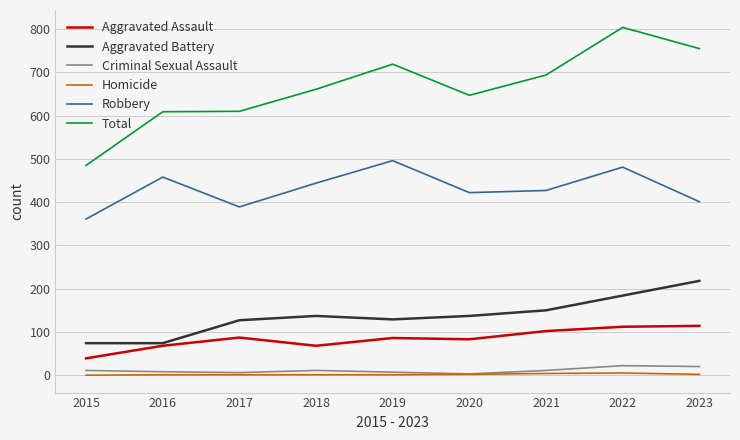

At which category is the sum across all series the highest?

2022